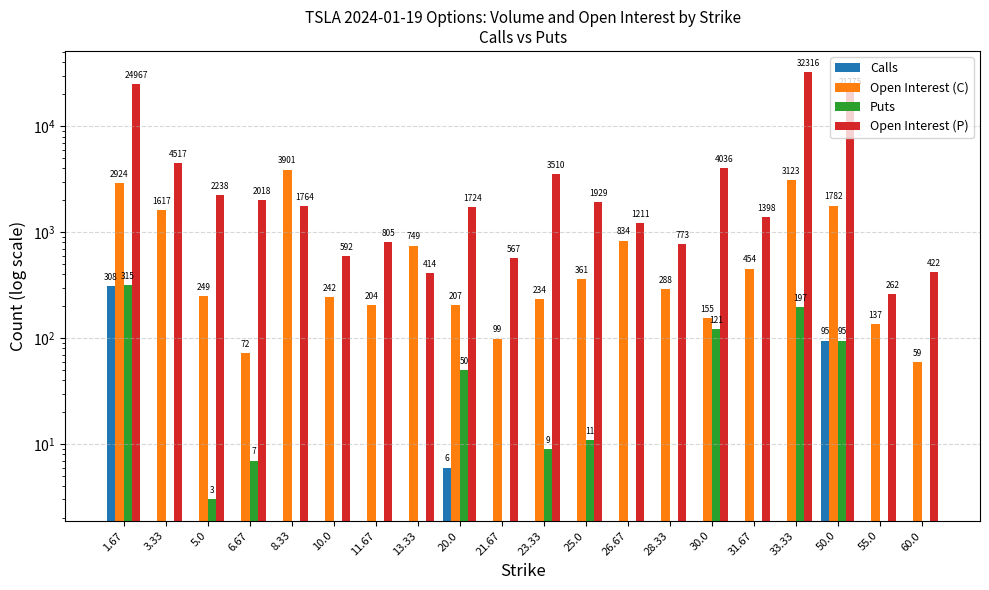

Reading right to left, transcribe all the data shown in this chart.

Calls: 60.0=0	55.0=0	50.0=95	33.33=0	31.67=0	30.0=0	28.33=0	26.67=0	25.0=0	23.33=0	21.67=0	20.0=6	13.33=0	11.67=0	10.0=0	8.33=0	6.67=0	5.0=0	3.33=0	1.67=308
Open Interest (C): 60.0=59	55.0=137	50.0=1782	33.33=3123	31.67=454	30.0=155	28.33=288	26.67=834	25.0=361	23.33=234	21.67=99	20.0=207	13.33=749	11.67=204	10.0=242	8.33=3901	6.67=72	5.0=249	3.33=1617	1.67=2924
Puts: 60.0=0	55.0=0	50.0=95	33.33=197	31.67=0	30.0=121	28.33=0	26.67=0	25.0=11	23.33=9	21.67=0	20.0=50	13.33=0	11.67=0	10.0=0	8.33=0	6.67=7	5.0=3	3.33=0	1.67=315
Open Interest (P): 60.0=422	55.0=262	50.0=21275	33.33=32316	31.67=1398	30.0=4036	28.33=773	26.67=1211	25.0=1929	23.33=3510	21.67=567	20.0=1724	13.33=414	11.67=805	10.0=592	8.33=1764	6.67=2018	5.0=2238	3.33=4517	1.67=24967